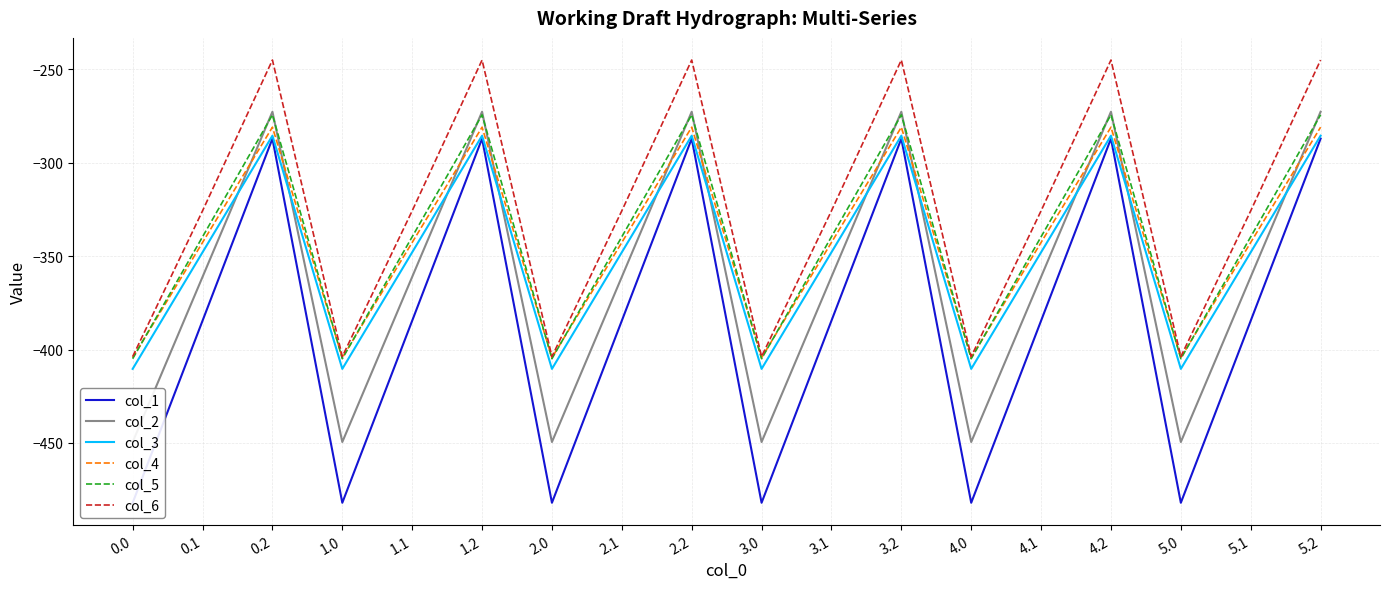

True or false: col_3 has a value of -221.8 at 5.0.

False